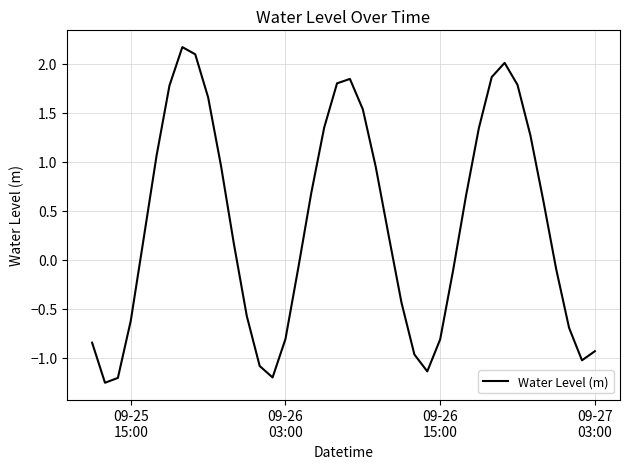

How many series are shown in this chart?

1